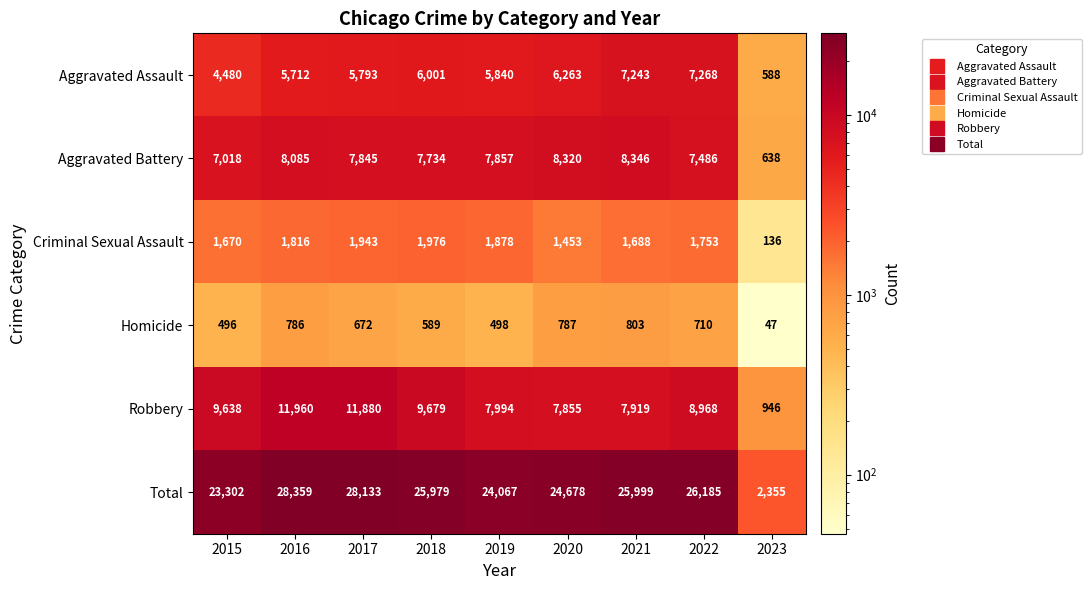

Which series has the largest range (max minus min)?

Total